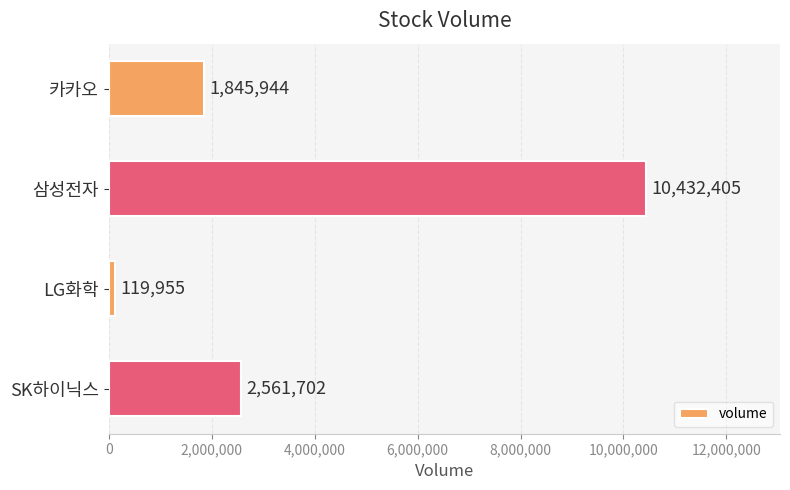

How many series are shown in this chart?

1